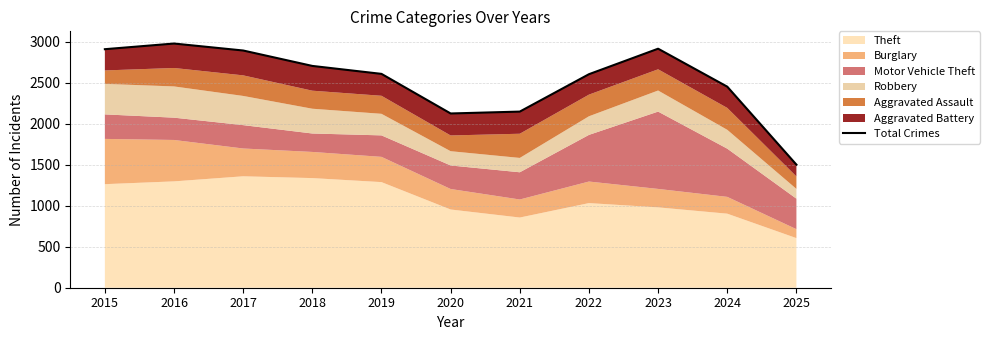

List the labels in order of value, smallest first.

2025, 2020, 2021, 2024, 2022, 2019, 2018, 2017, 2015, 2023, 2016